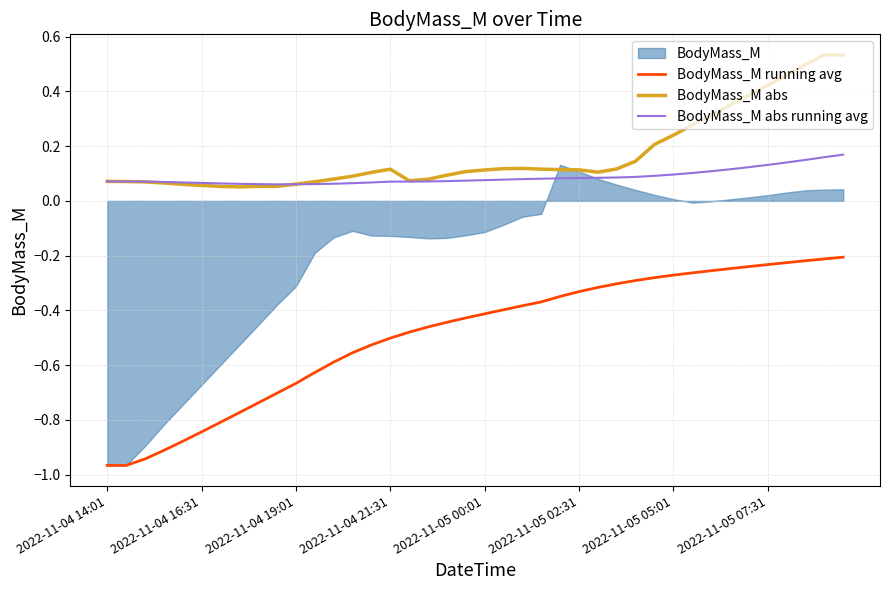

Is it true that BodyMass_M abs running avg equals 0.0 at 2022-11-04 14:01?

False